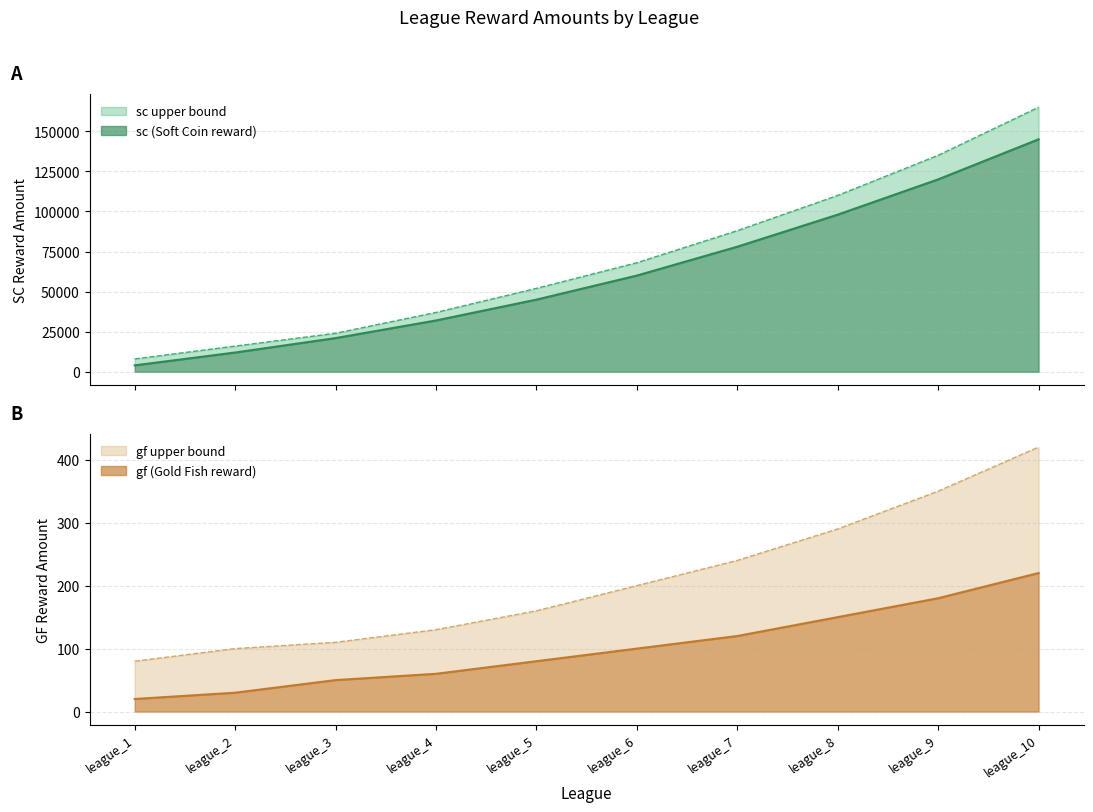

Is the value of sc_amount at league_1 greater than the value of gf_amount at league_7?

Yes